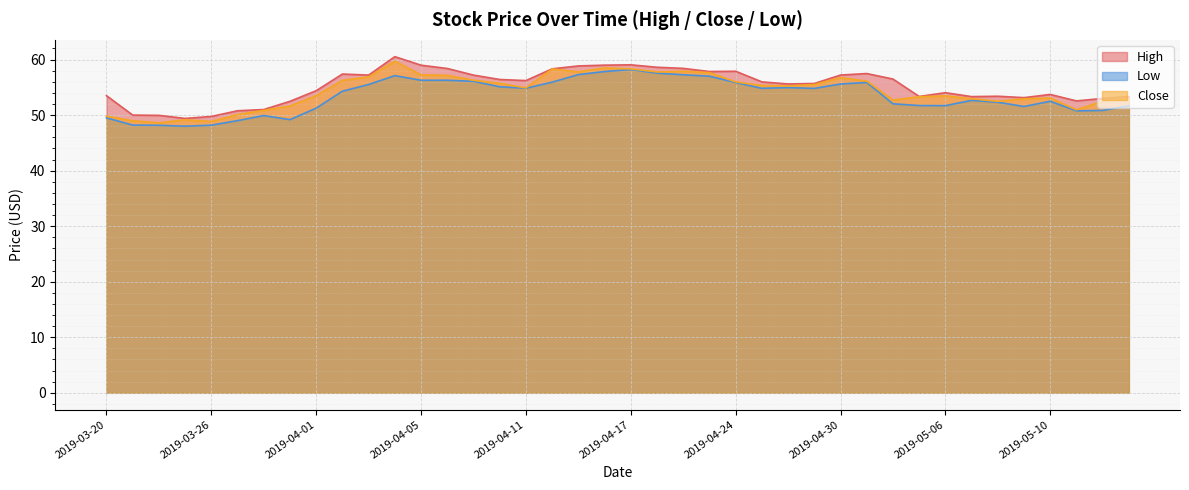

List the series in order of their peak value, lowest first.

Low, Close, High